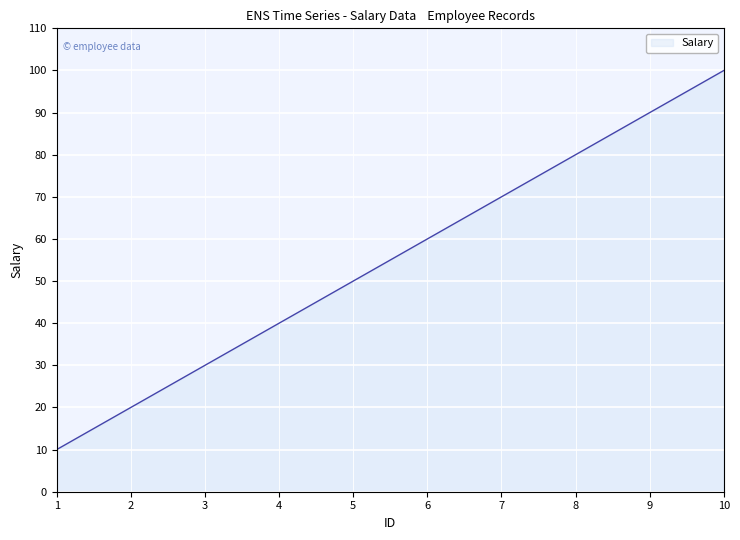

What value does the data have at 7, to the nearest 5?

70